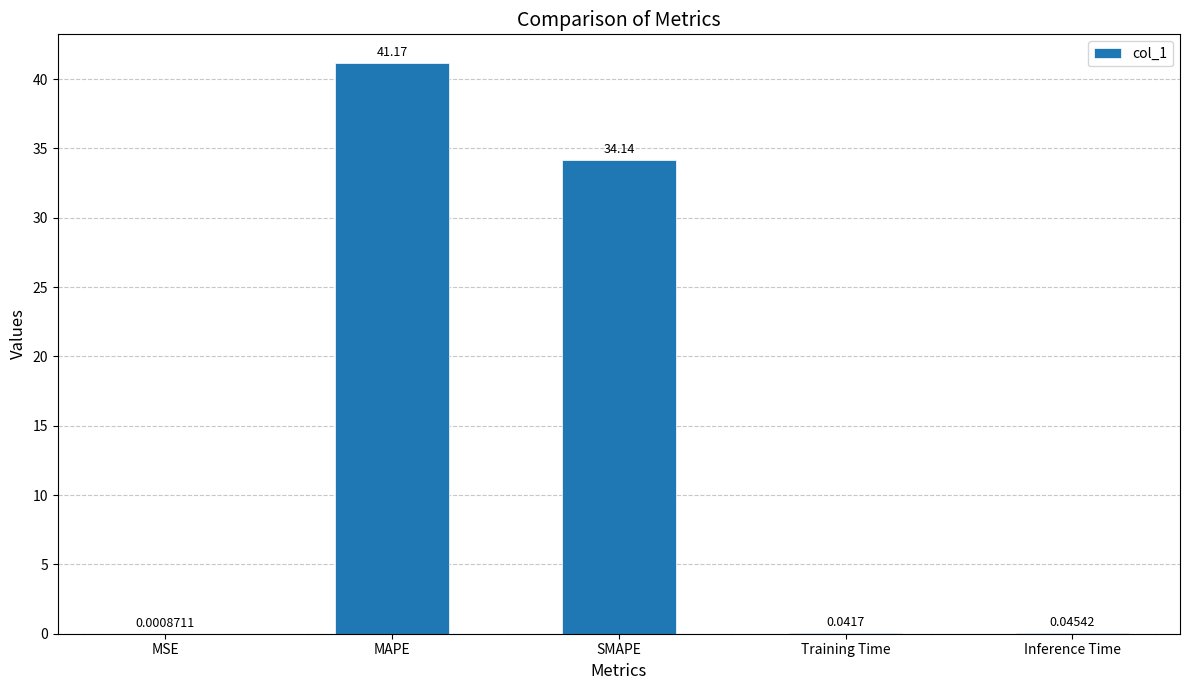

At which label is the value closest to 20?

SMAPE